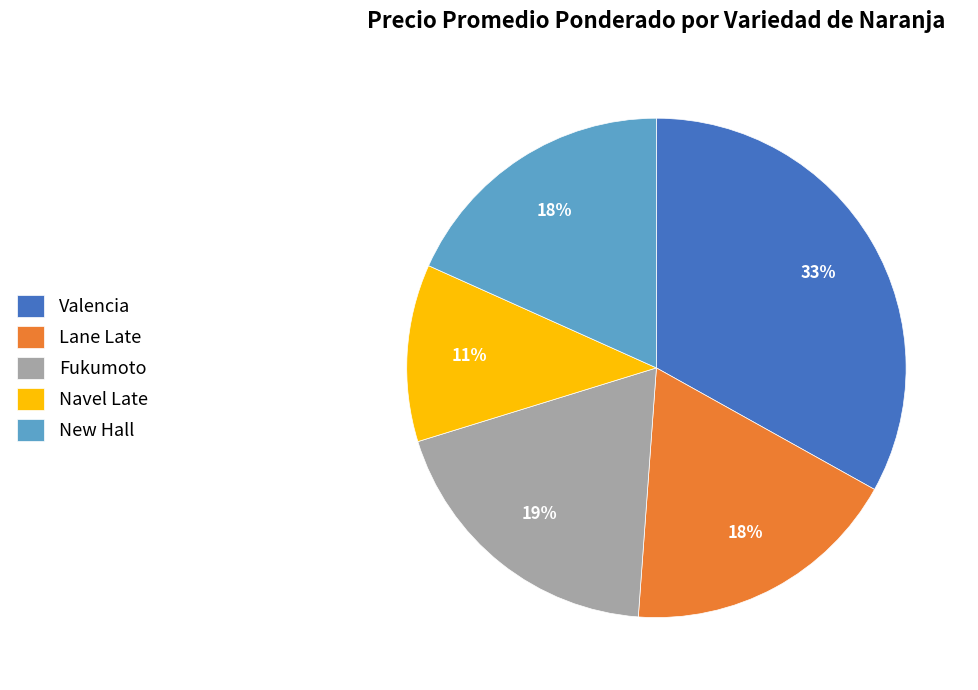

What is the largest slice in the pie chart?

Valencia